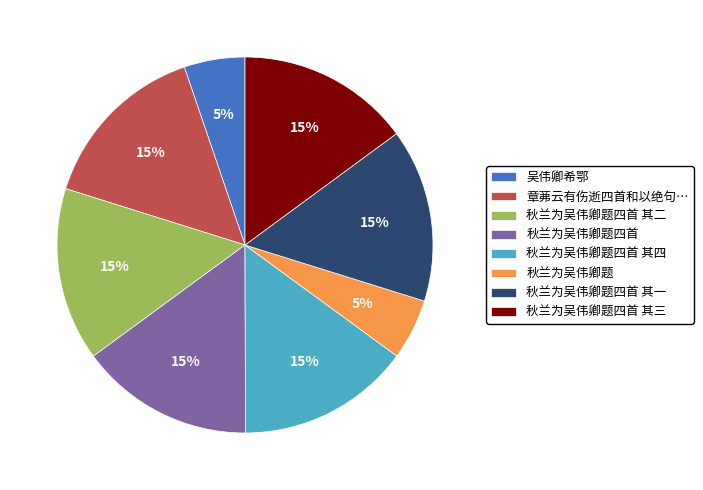

Approximately how many times larger is the value at 秋兰为吴伟卿题四首 其三 compared to 秋兰为吴伟卿题四首 其二?

1.0